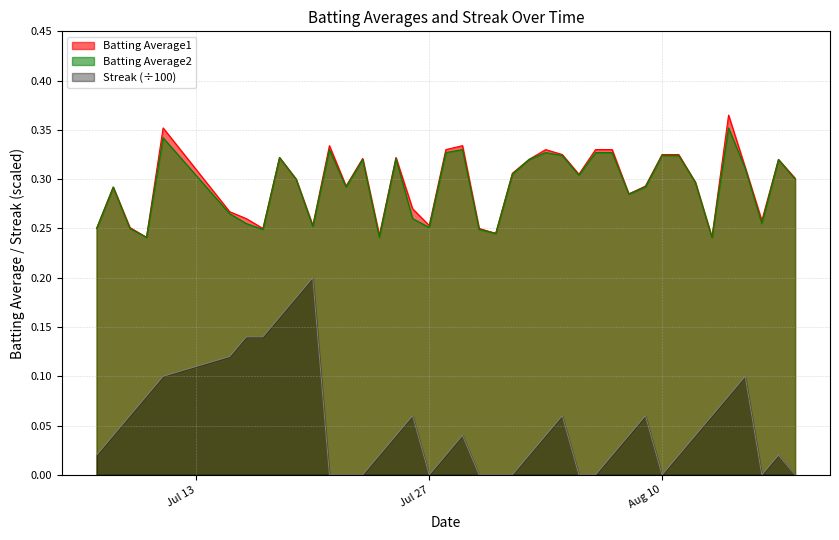

What is the average value of the Batting Average1 series?

0.3